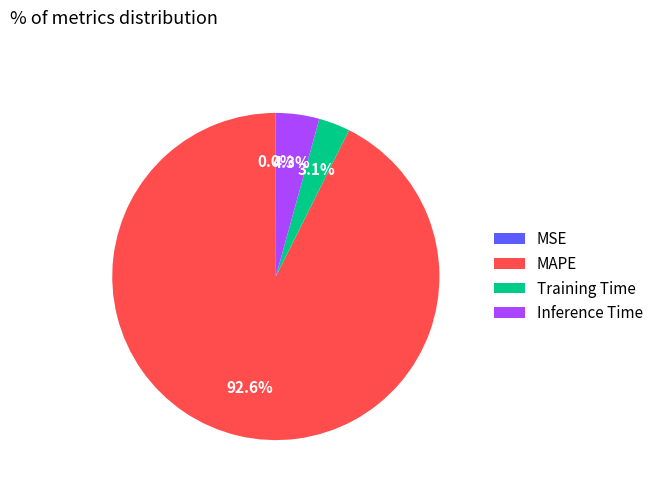

Which slice is the largest?

MAPE